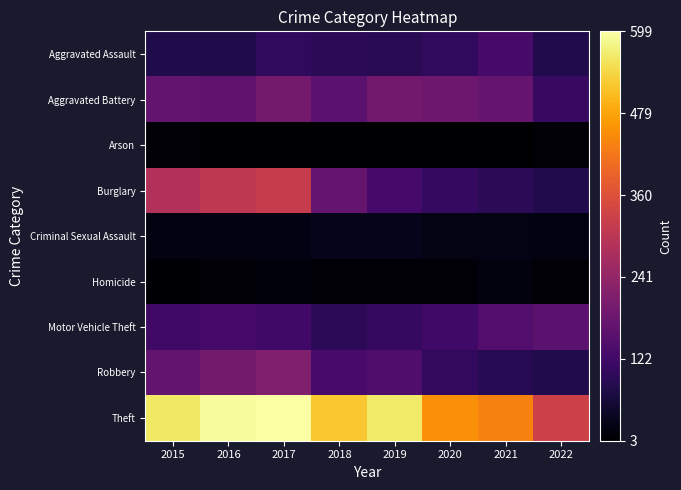

Reading left to right, extract all data points from this chart.

Aggravated Assault: 2015=79	2016=79	2017=99	2018=93	2019=91	2020=99	2021=131	2022=81
Aggravated Battery: 2015=169	2016=164	2017=194	2018=160	2019=193	2020=186	2021=175	2022=109
Arson: 2015=8	2016=3	2017=4	2018=6	2019=4	2020=5	2021=3	2022=8
Burglary: 2015=286	2016=307	2017=318	2018=176	2019=127	2020=104	2021=92	2022=80
Criminal Sexual Assault: 2015=21	2016=20	2017=23	2018=33	2019=31	2020=24	2021=25	2022=22
Homicide: 2015=7	2016=10	2017=13	2018=12	2019=8	2020=9	2021=19	2022=8
Motor Vehicle Theft: 2015=121	2016=128	2017=122	2018=96	2019=107	2020=123	2021=149	2022=159
Robbery: 2015=172	2016=196	2017=213	2018=132	2019=143	2020=101	2021=88	2022=81
Theft: 2015=561	2016=594	2017=599	2018=521	2019=563	2020=453	2021=435	2022=331